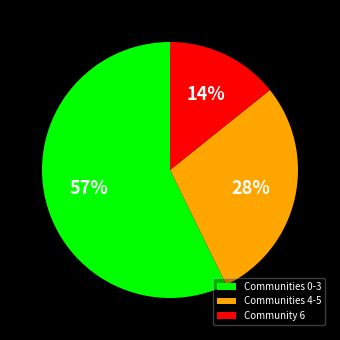

Which category has the smallest portion of the pie?

Community 6